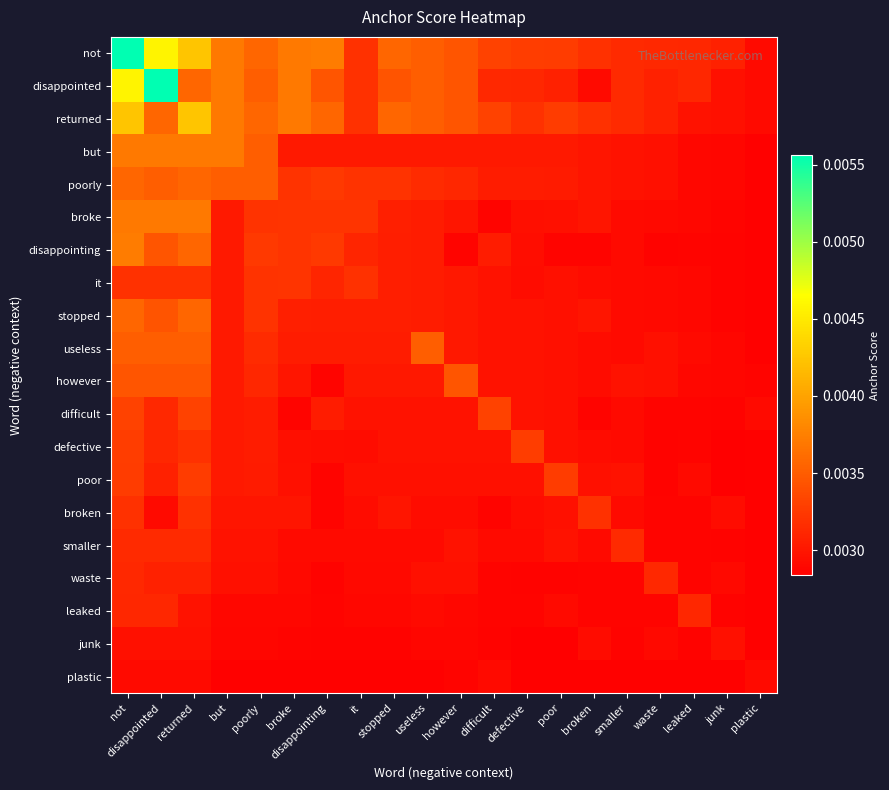

At which category does the chart reach its peak across all series?

not